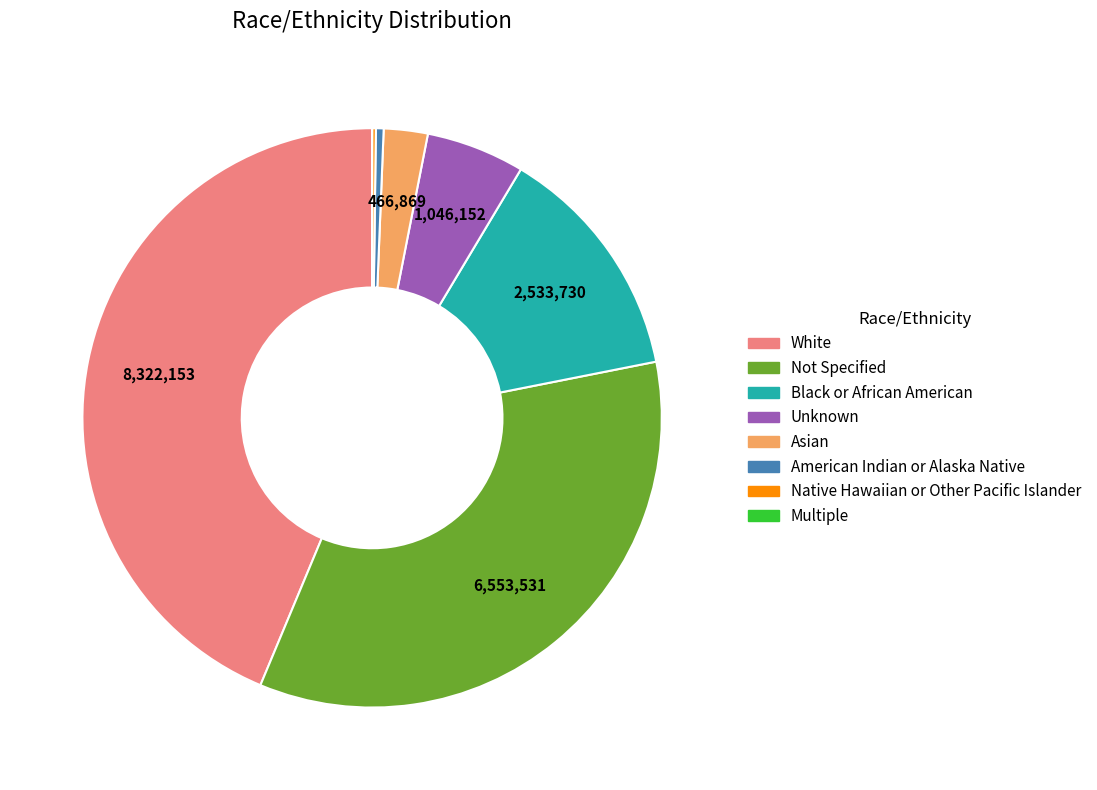

Is there a majority slice in this chart?

No